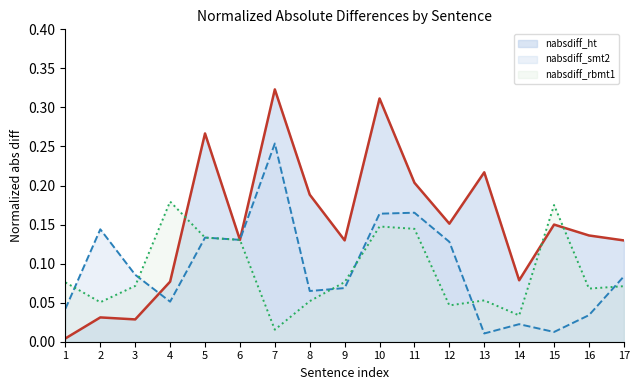

The nabsdiff_smt2 series shows 0.2 at 10. True or false?

False